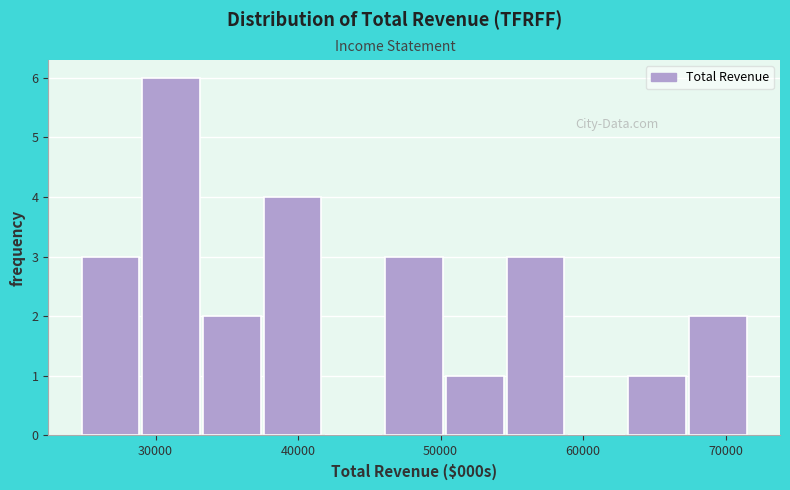

Which range on the x-axis has the tallest bar?

29000 to 33000